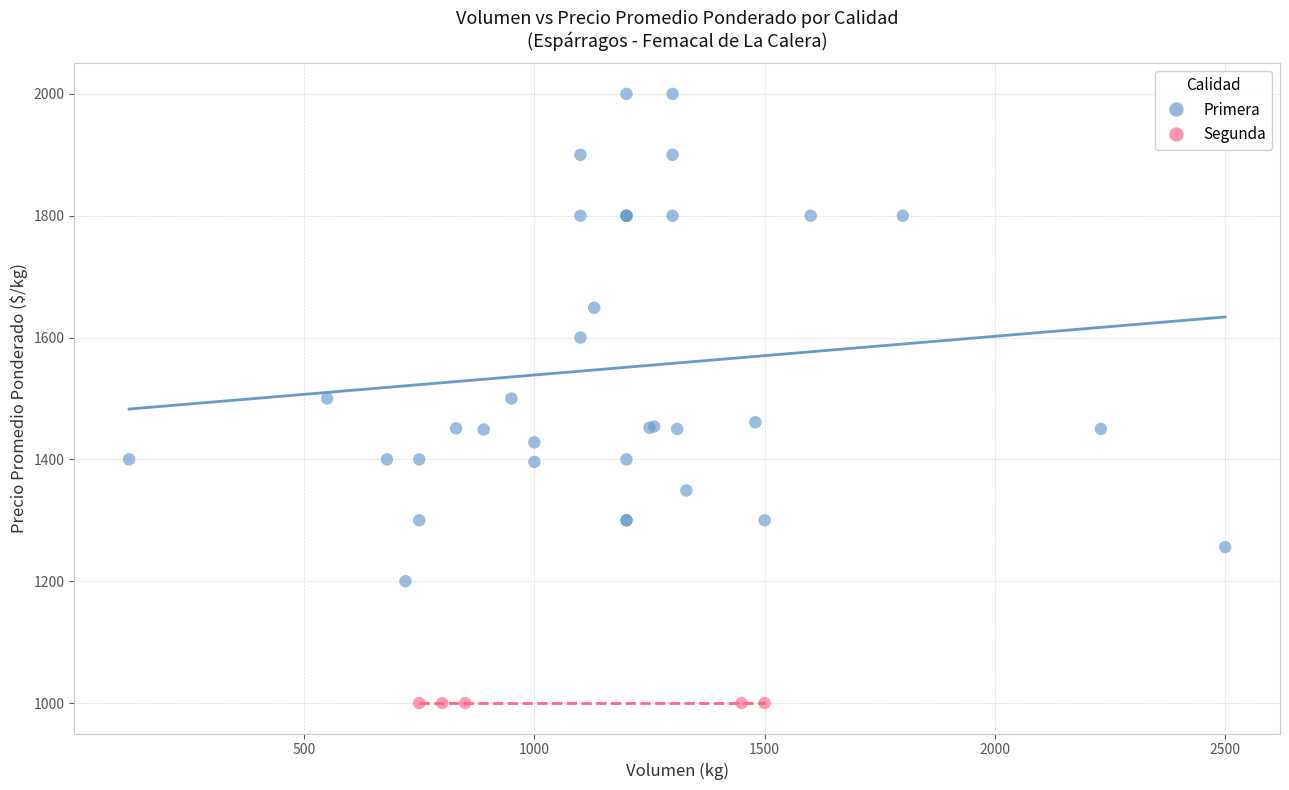

Which series reaches the minimum Y coordinate?

Segunda